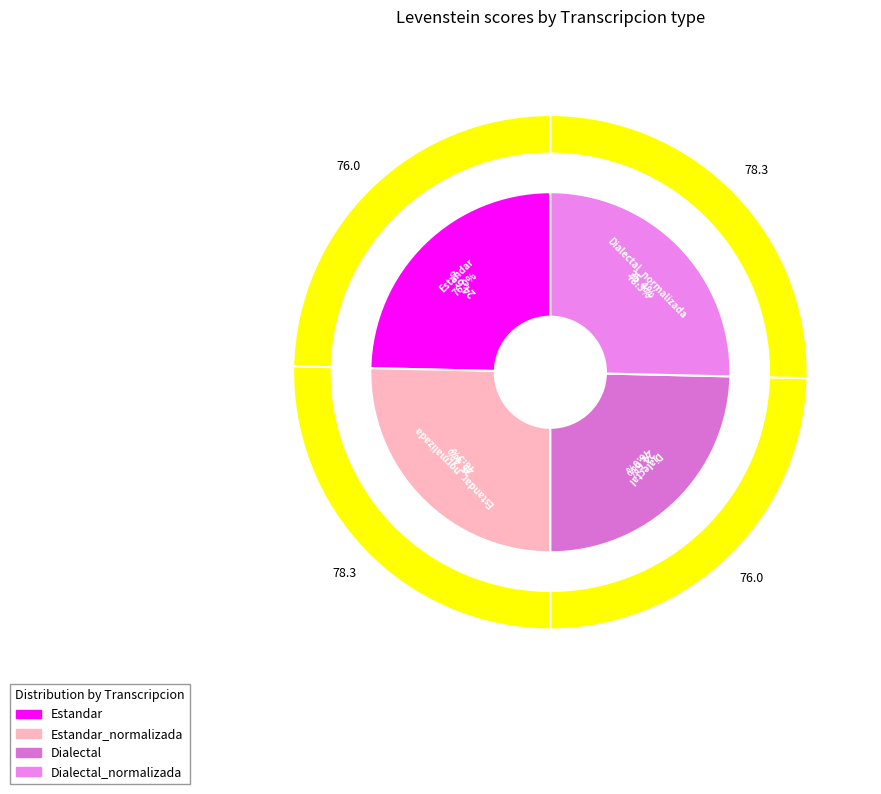

Which category has the biggest portion of the pie?

Estandar_normalizada